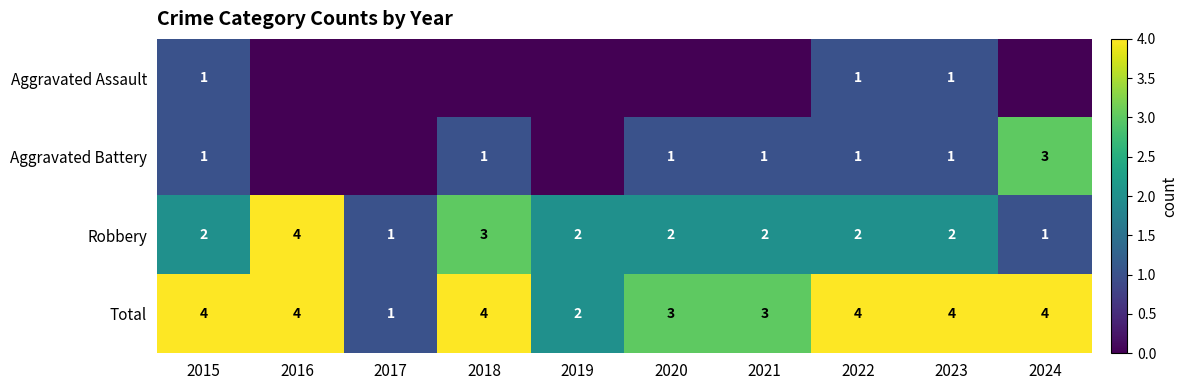

What is the total value across all series at 2021?

6